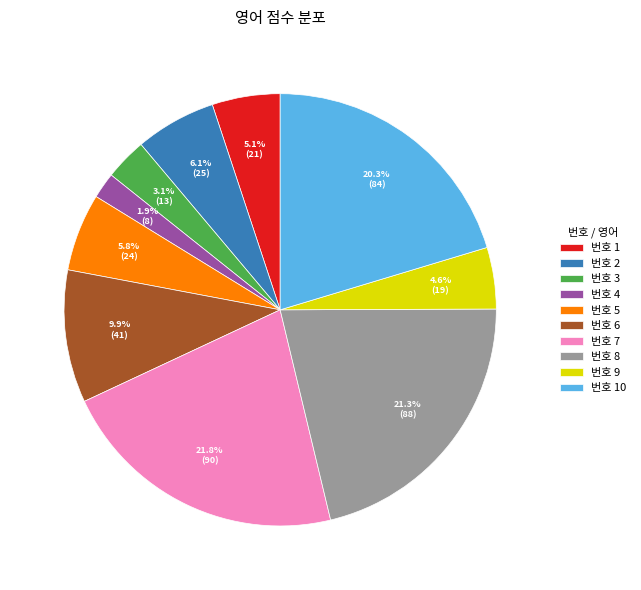

How much of the chart is everything except 번호 7?

78.2%